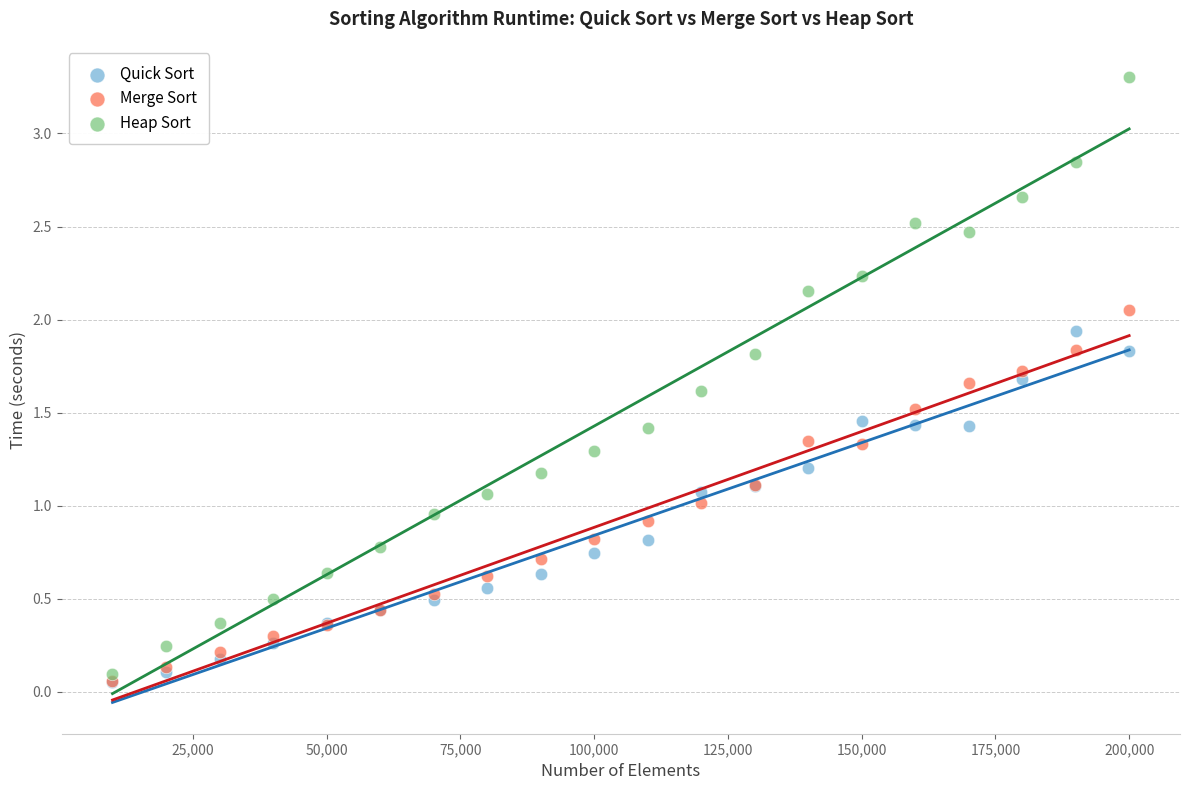

What are all the series names shown in the legend?

Quick Sort, Merge Sort, Heap Sort